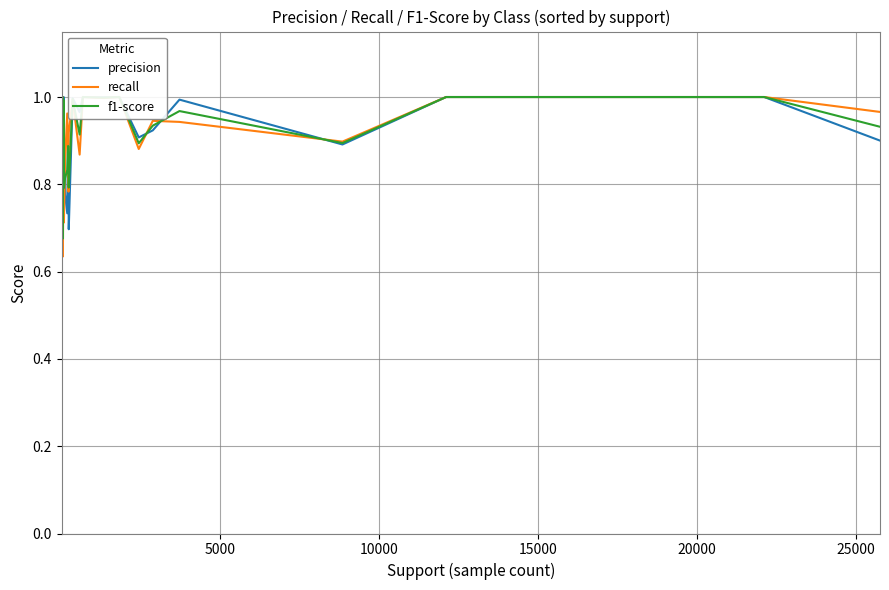

Reading right to left, transcribe all the data shown in this chart.

precision: 0.9	1.0	1.0	0.9	1.0	0.9	0.9	1.0	1.0	1.0	1.0	1.0	0.7	0.8	0.9	0.7	0.8	0.9	1.0	0.9	0.7	1.0	1.0	1.0	1.0	1.0	1.0	1.0
recall: 1.0	1.0	1.0	0.9	0.9	0.9	0.9	1.0	1.0	1.0	0.9	1.0	0.9	0.8	0.9	1.0	0.9	0.7	1.0	0.7	0.6	1.0	1.0	0.8	0.7	0.5	1.0	0.8
f1-score: 0.9	1.0	1.0	0.9	1.0	0.9	0.9	1.0	1.0	1.0	0.9	1.0	0.8	0.8	0.9	0.8	0.8	0.8	1.0	0.8	0.7	1.0	1.0	0.9	0.8	0.7	1.0	0.9